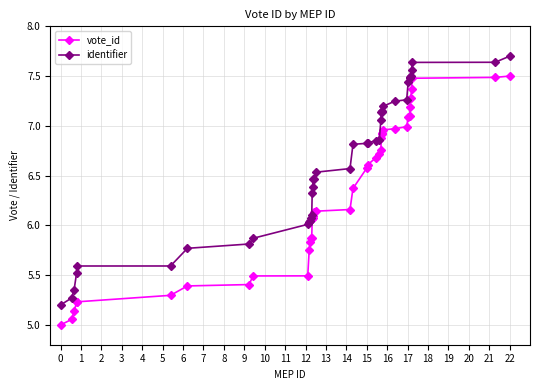

What is the minimum value for vote_id?

5.0